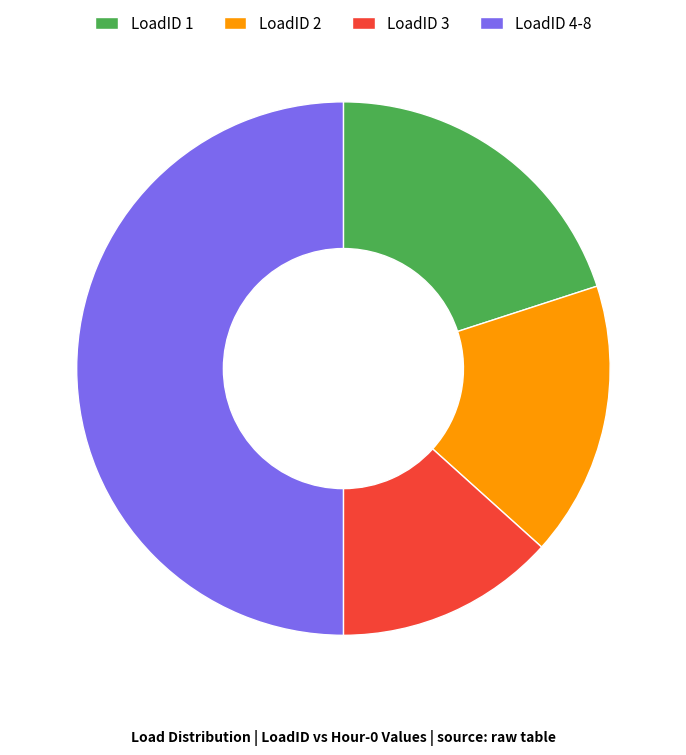

How many slices are in this pie chart?

4